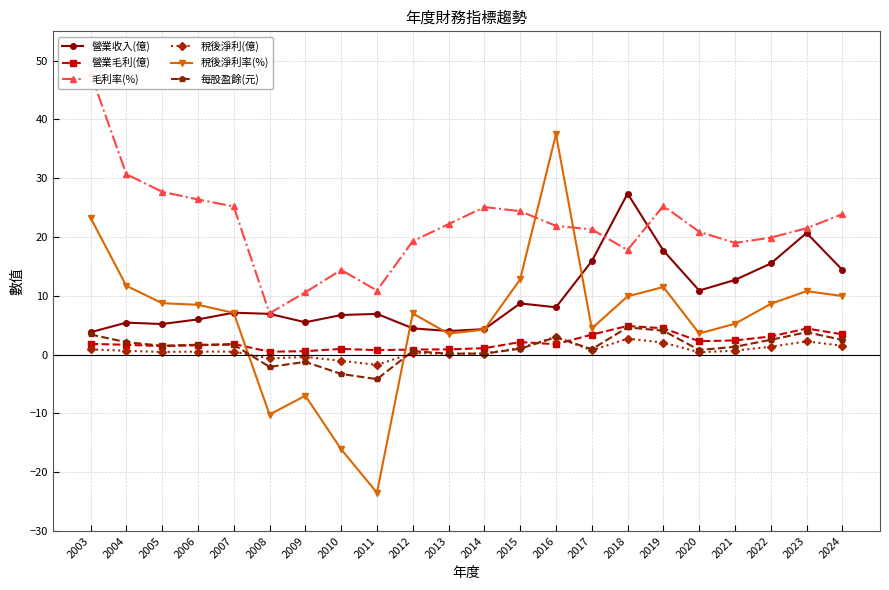

In 毛利率(%), how many points are lower than both neighbors (excluding endpoints)?

4